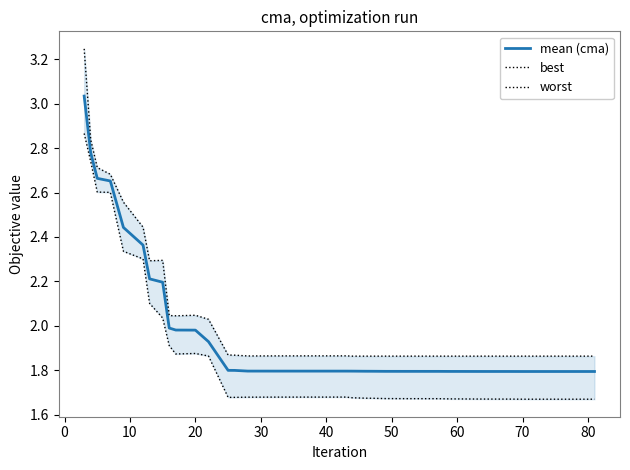

Which series has the largest total across all categories?

worst